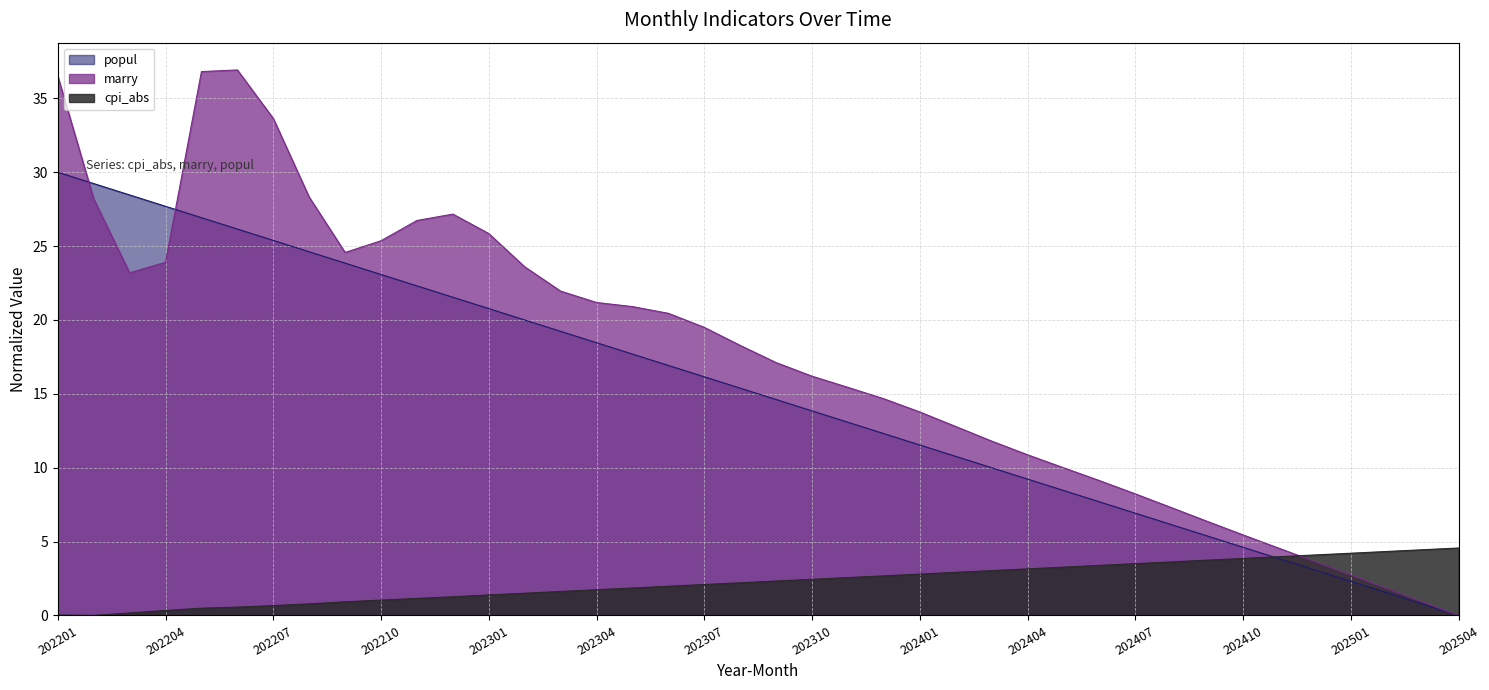

At which label does cpi_abs first exceed 2?

202307